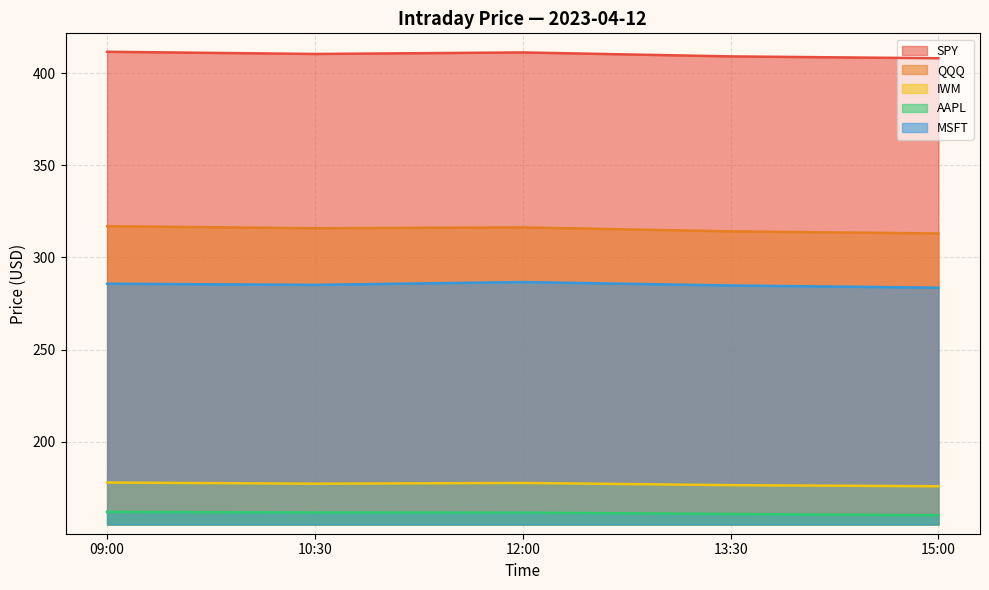

How many lines are shown in the chart?

5